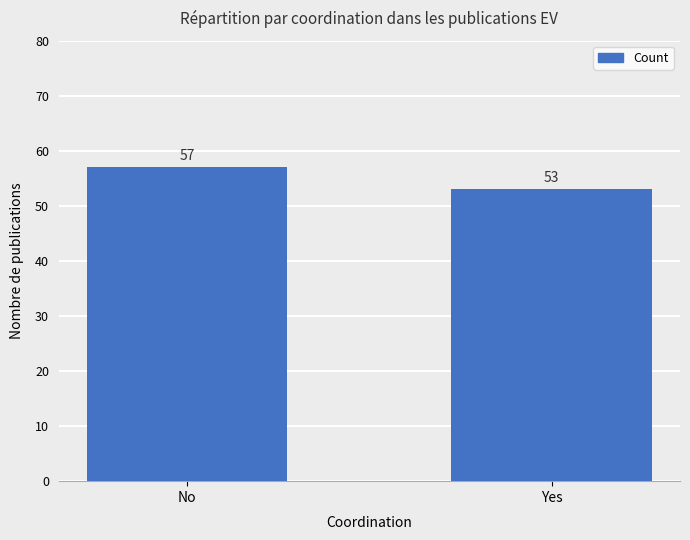

How many categories are shown in the chart?

2